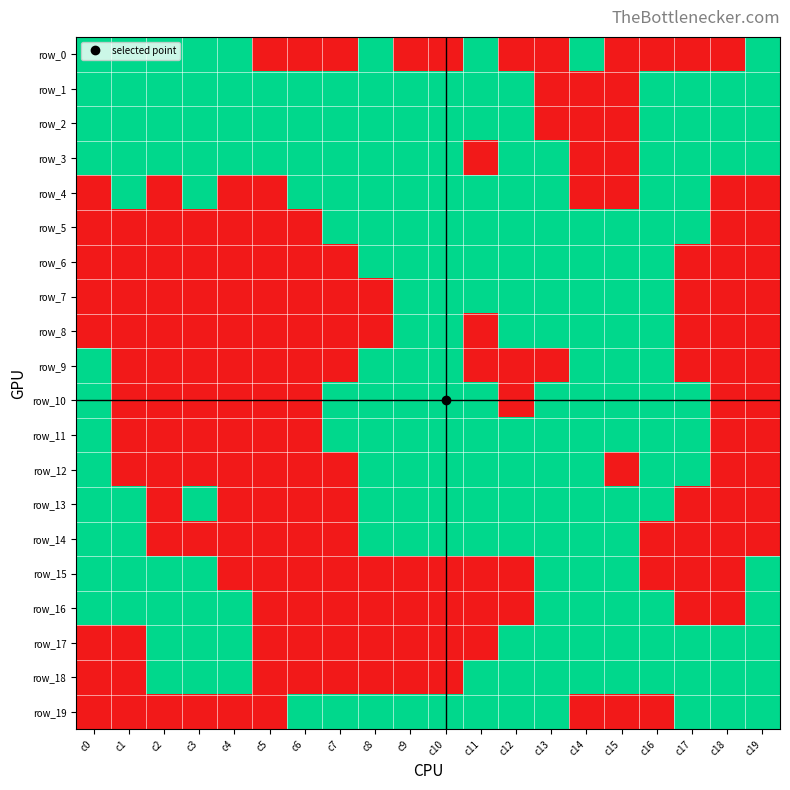

At which label is row_18 closest to 0?

c0